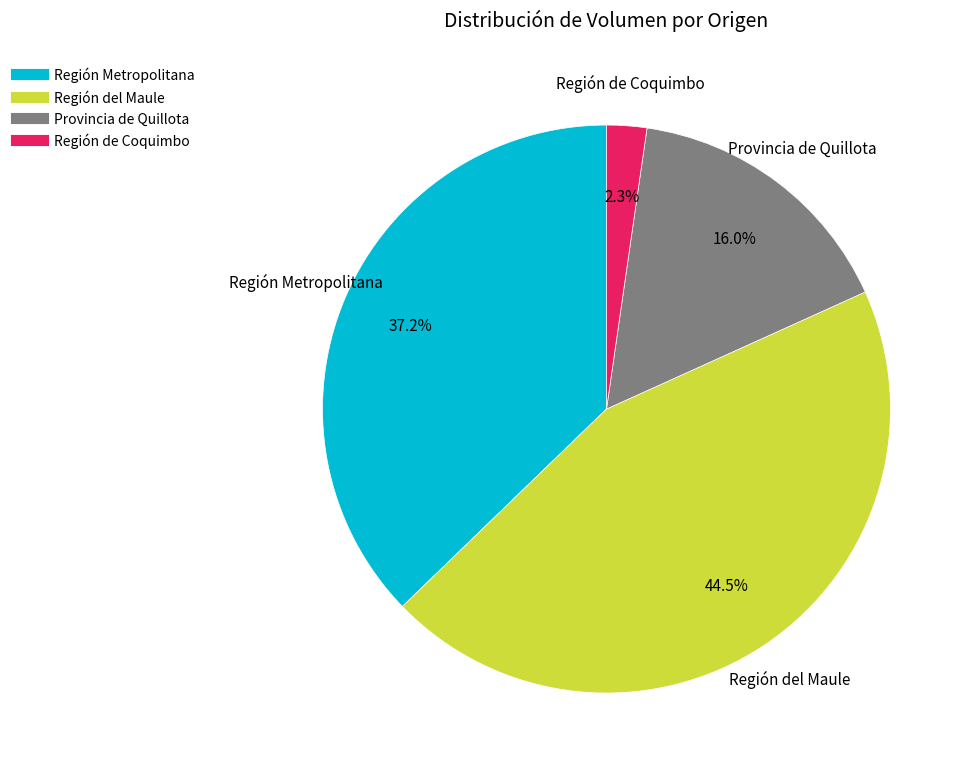

How many segments does this pie chart have?

4